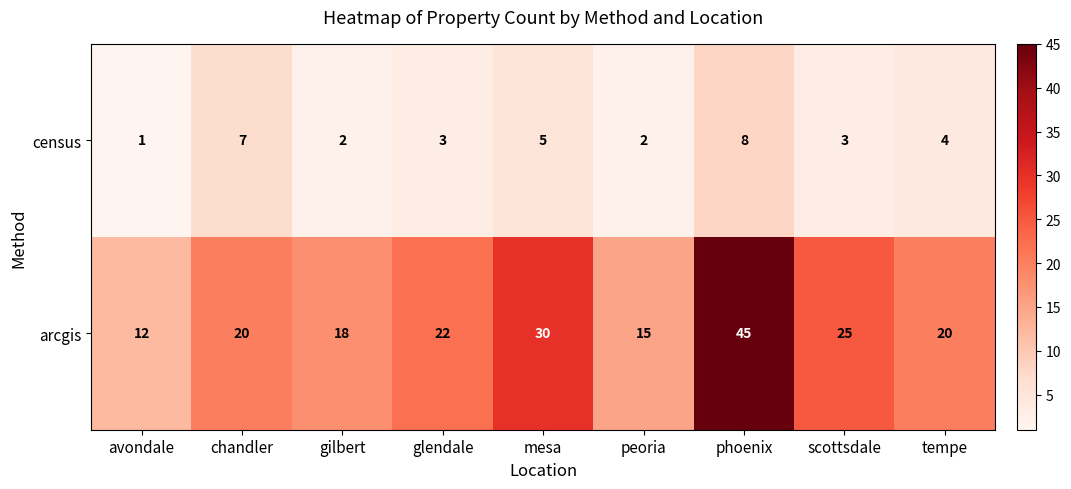

What is the spread (max minus min) of values at glendale?

19